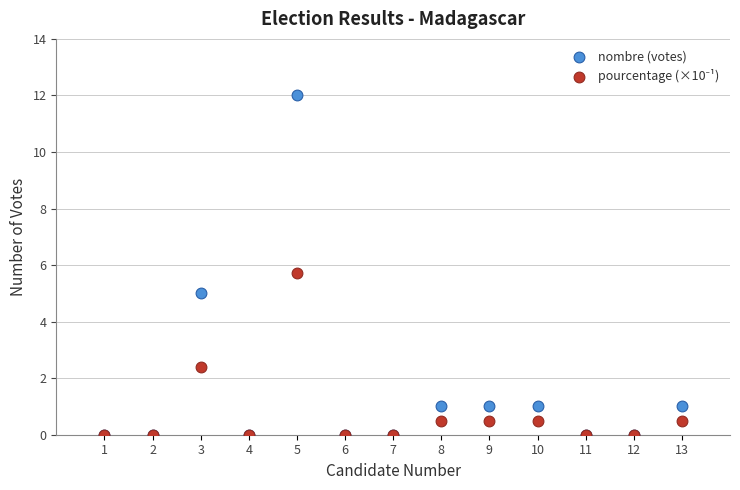

In the nombre (votes) series, what Y value is closest to 6?

5.0